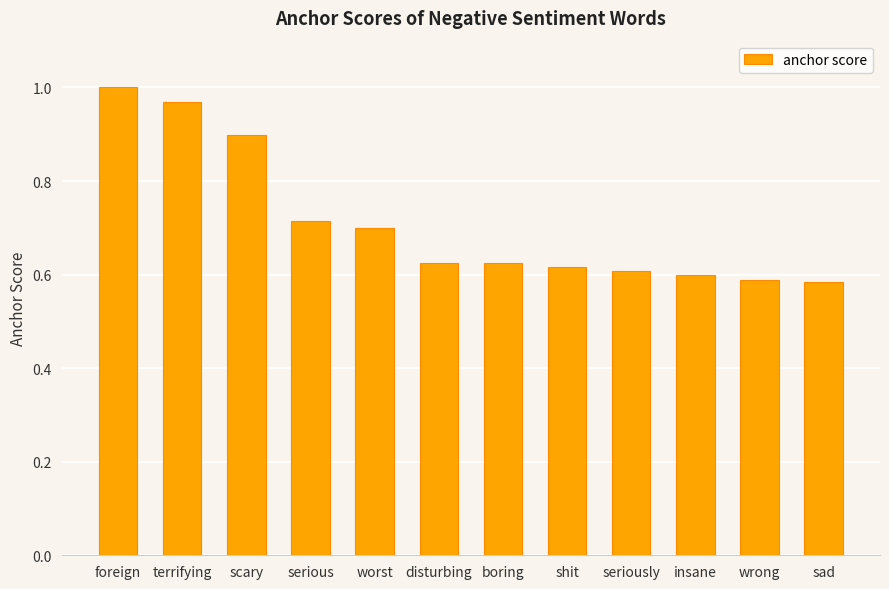

The chart shows a value of 0.6 at sad. True or false?

True